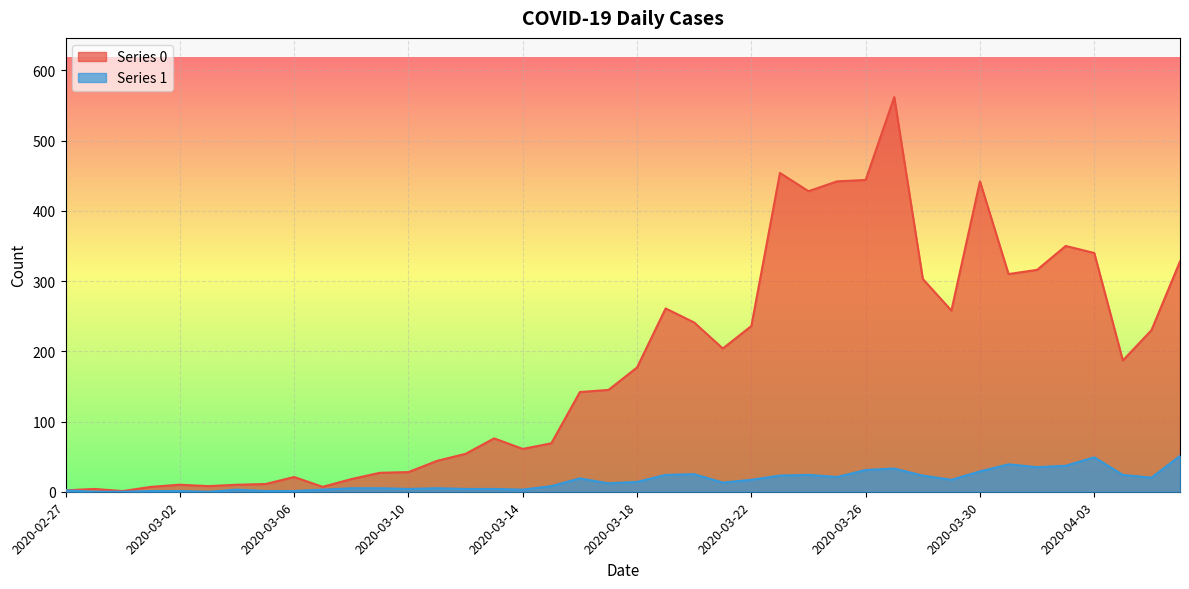

What is the maximum value shown in the chart?

562